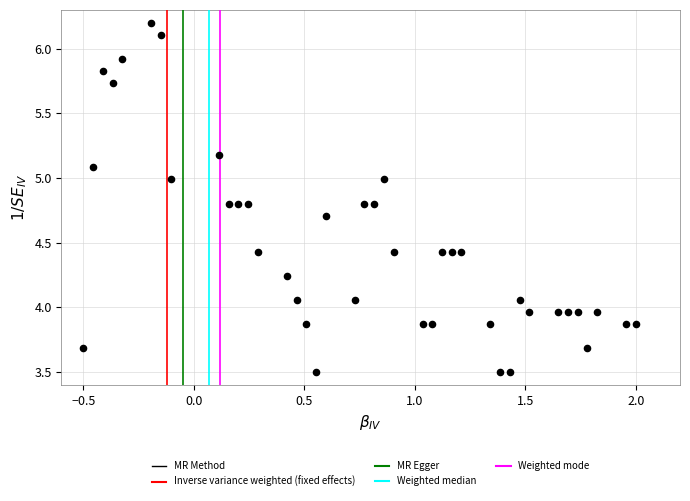

What is the range of X values (max minus min)?

2.5